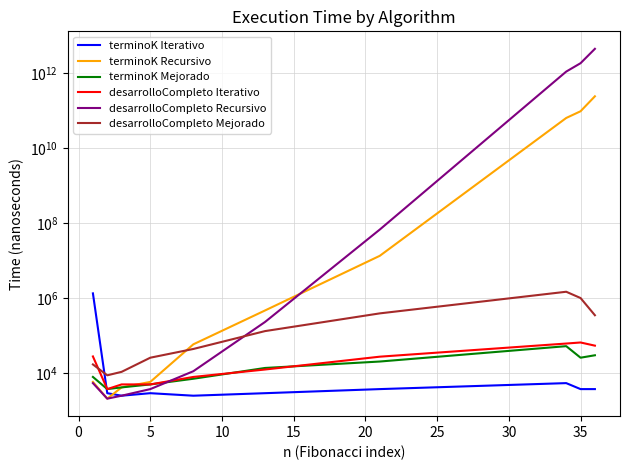

Is it true that desarrolloCompleto Mejorado equals 995694 at 35?

True